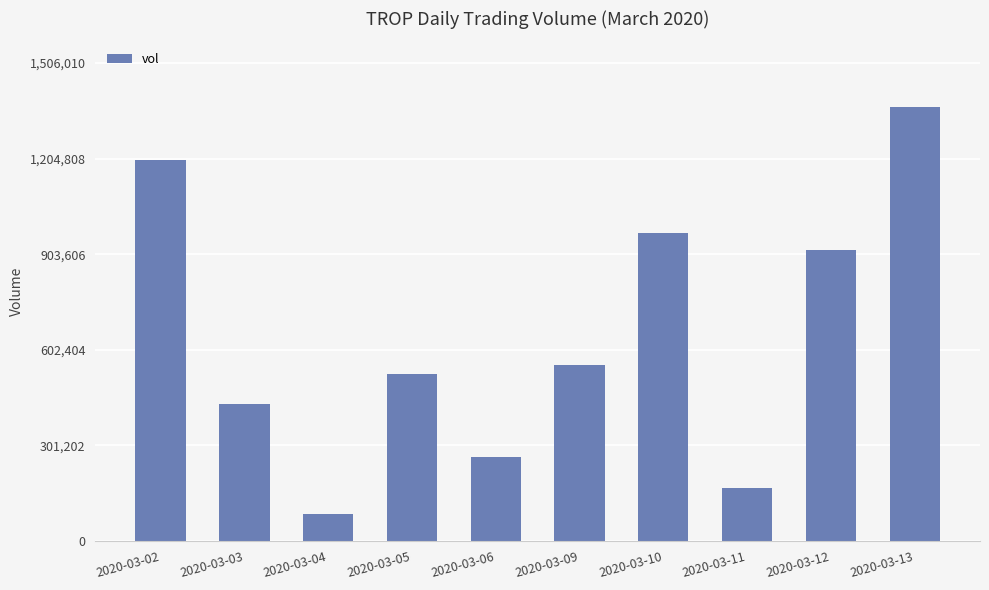

What is the change in value from 2020-03-02 to 2020-03-13?

+169600